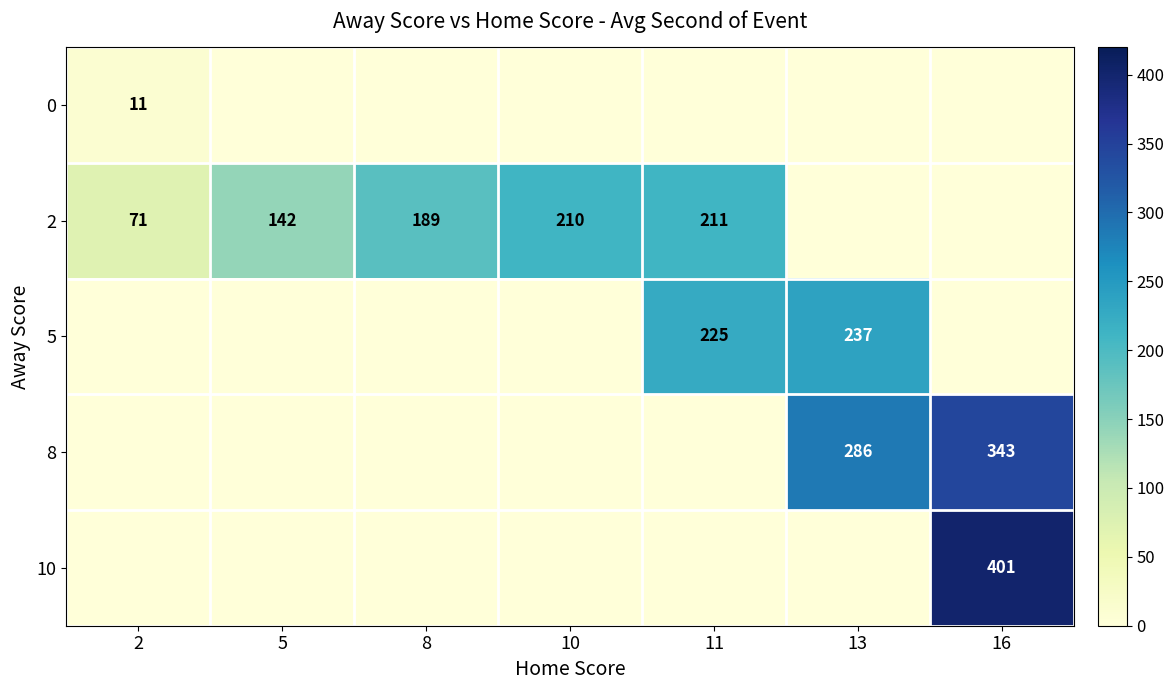

How many categories are shown in the chart?

7